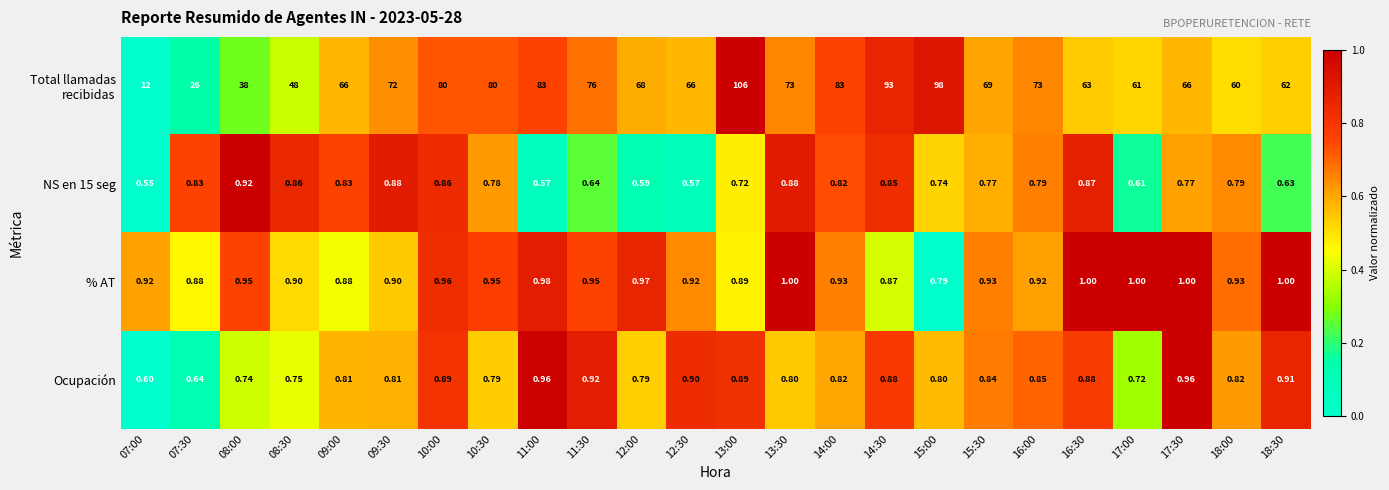

How many series are shown in this chart?

4